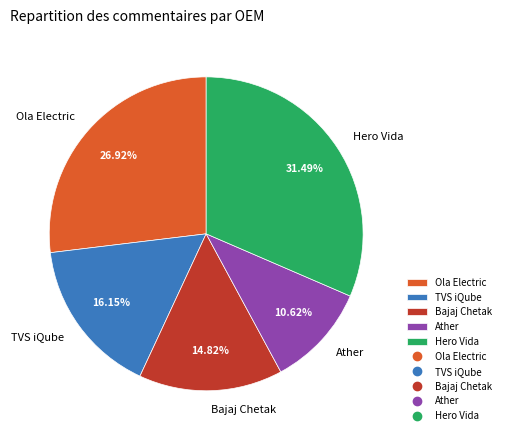

To the nearest percent, what is the average slice percentage?

20%